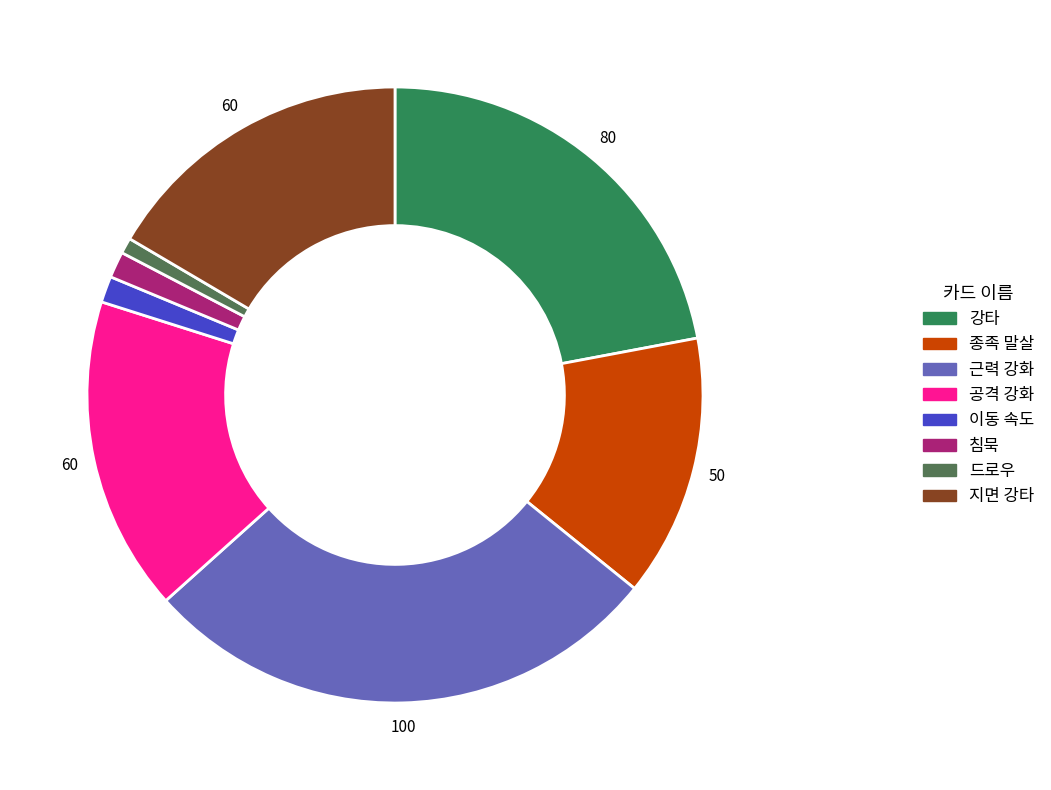

How many slices are in this pie chart?

8